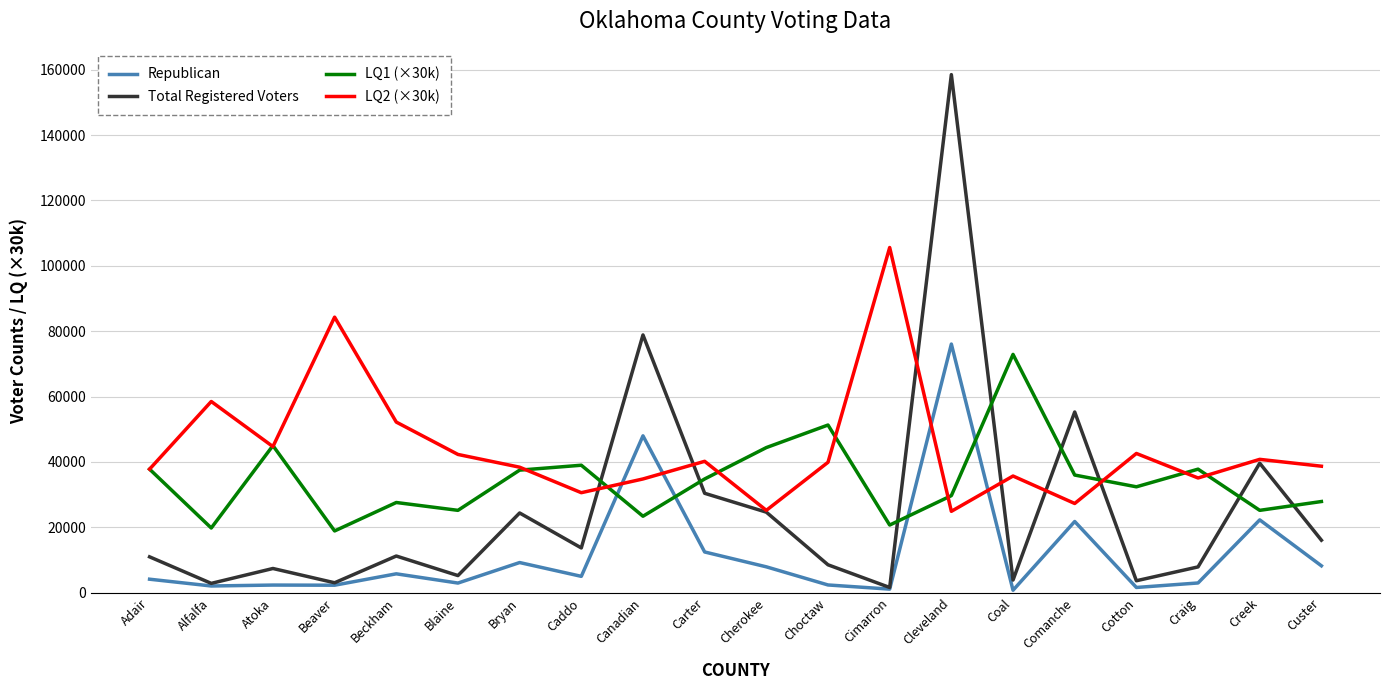

The LQ2 (×30k) series shows 34329.7 at Beckham. True or false?

False